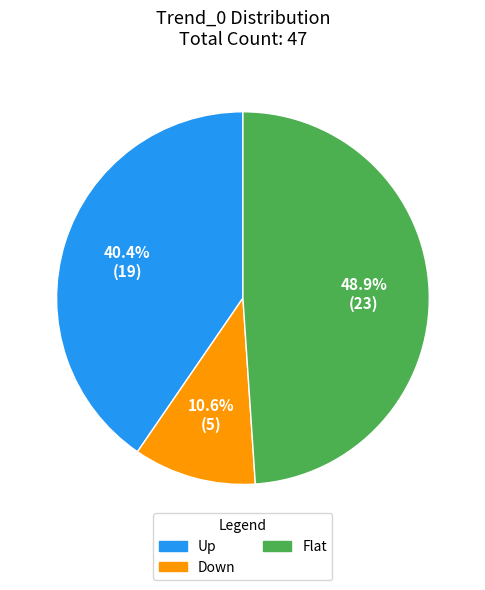

To the nearest percent, what portion does Flat represent?

49%